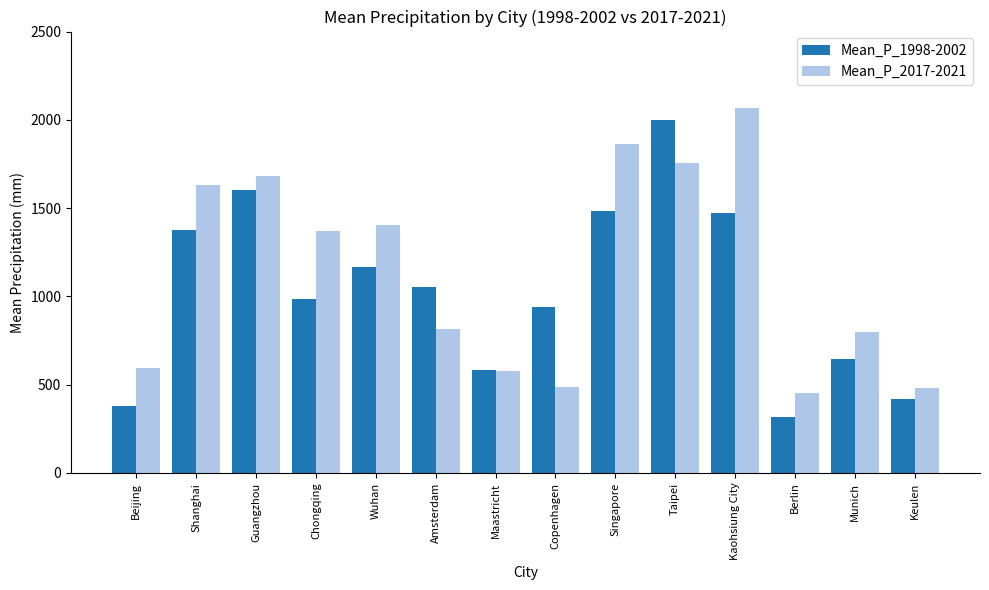

The value of Mean_P_2017-2021 at Amsterdam is 813.4. True or false?

True